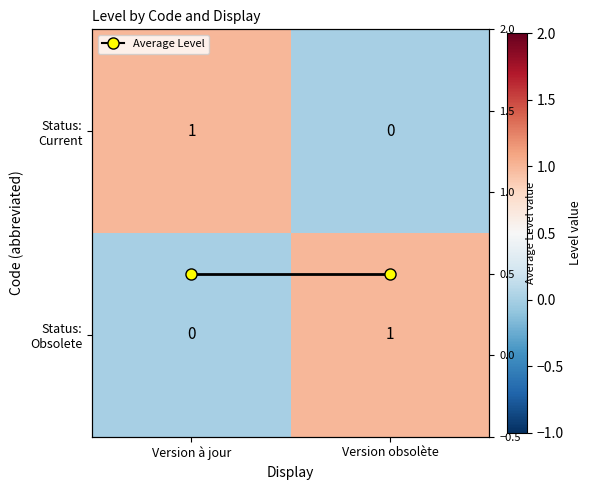

Rank the series by their maximum value, from highest to lowest.

Status: Current, Status: Obsolete, Average Level